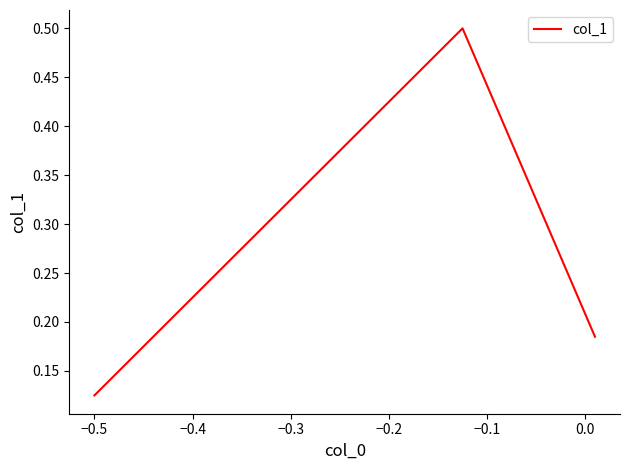

What is the maximum value shown in the chart?

0.5